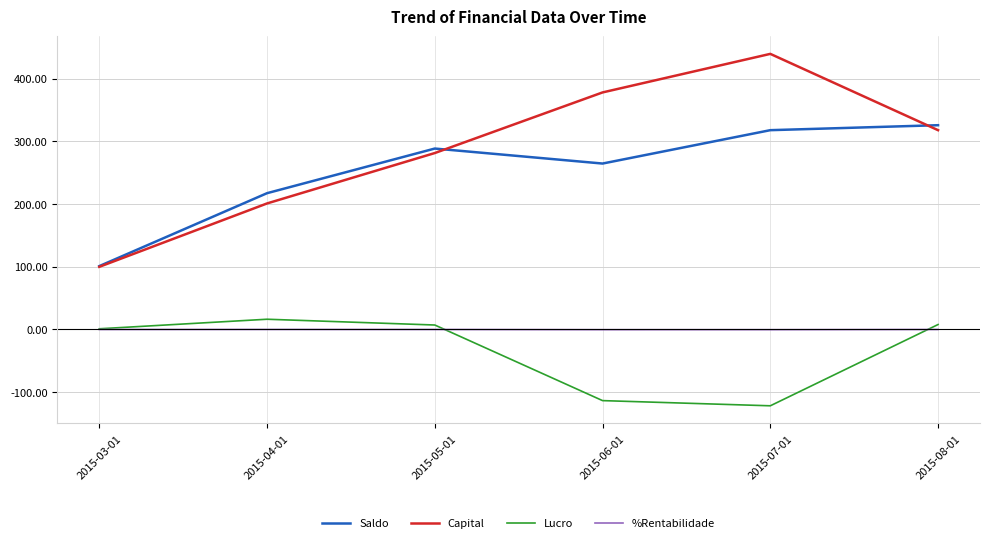

Count the number of data series in this chart.

4